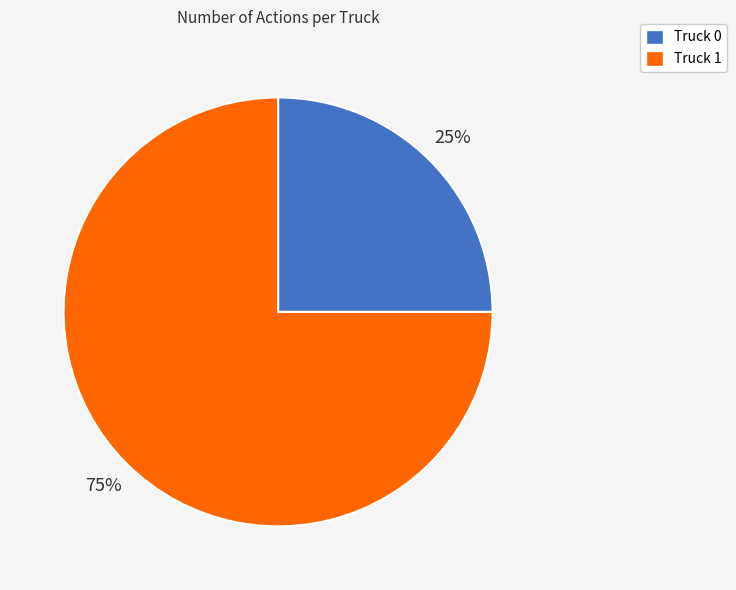

To the nearest percent, what is the average slice percentage?

50%